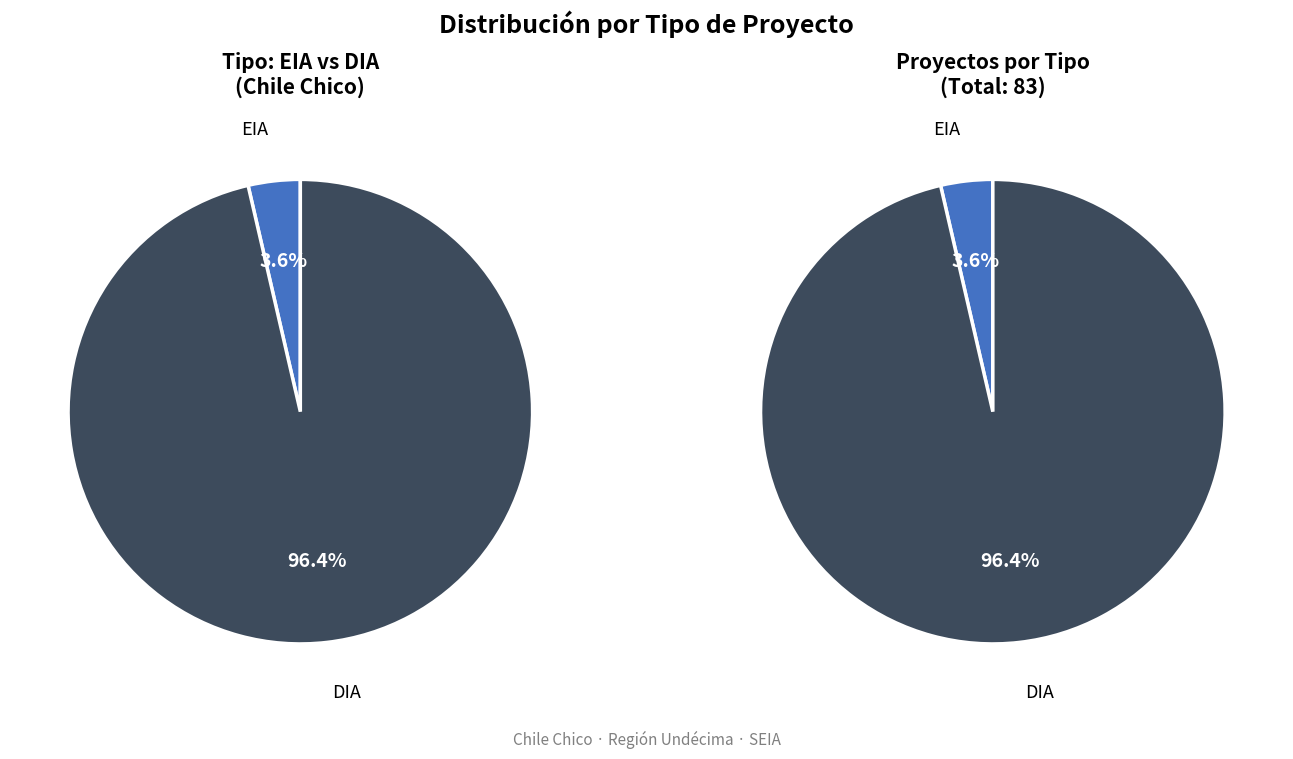

How many slices are in this pie chart?

2